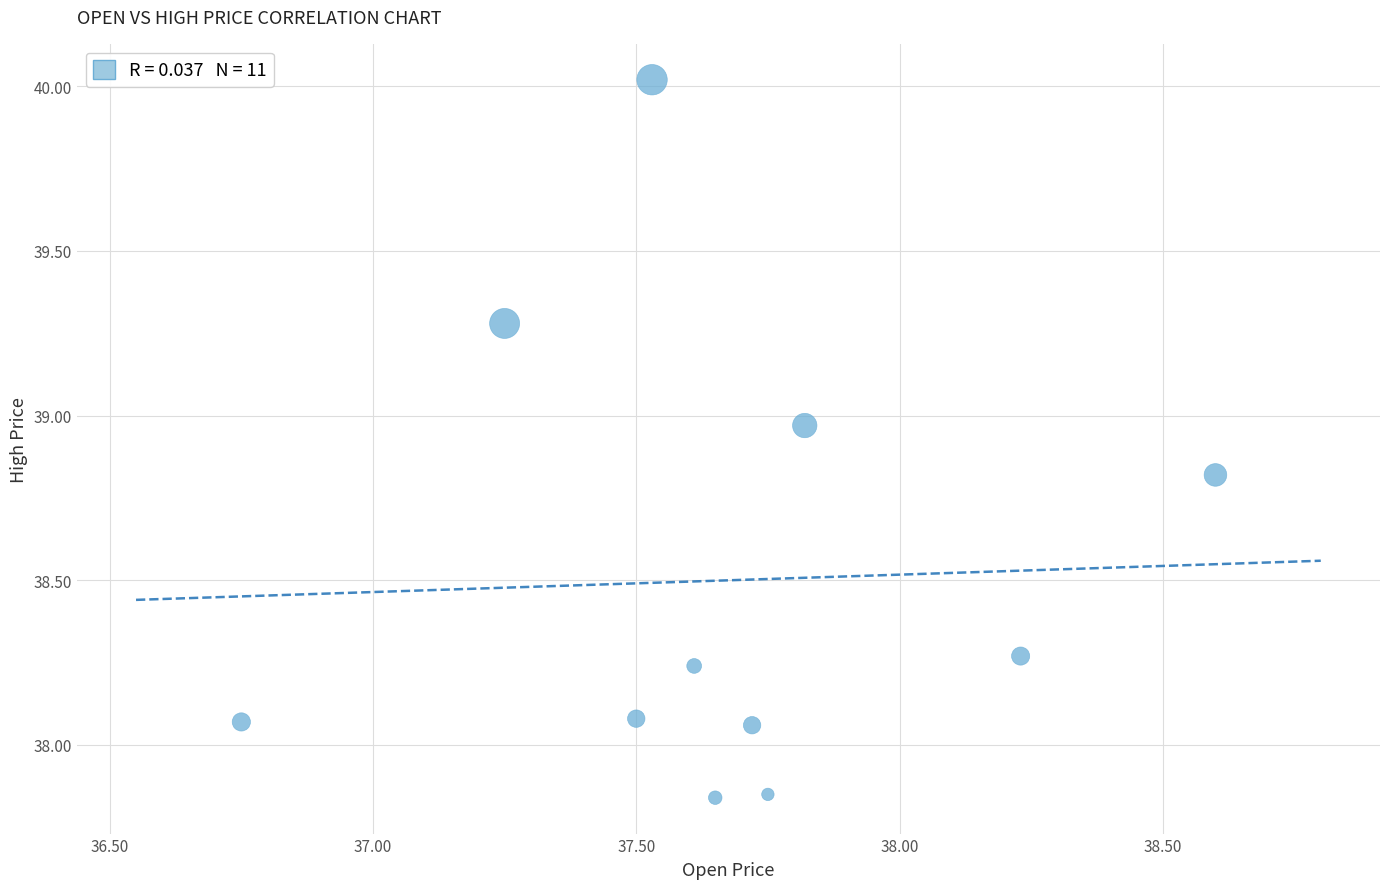

What is the range of X values (max minus min)?

1.9